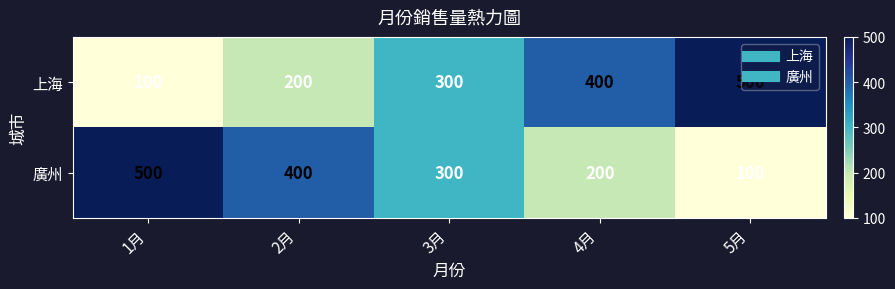

What is the maximum value shown in the chart?

500